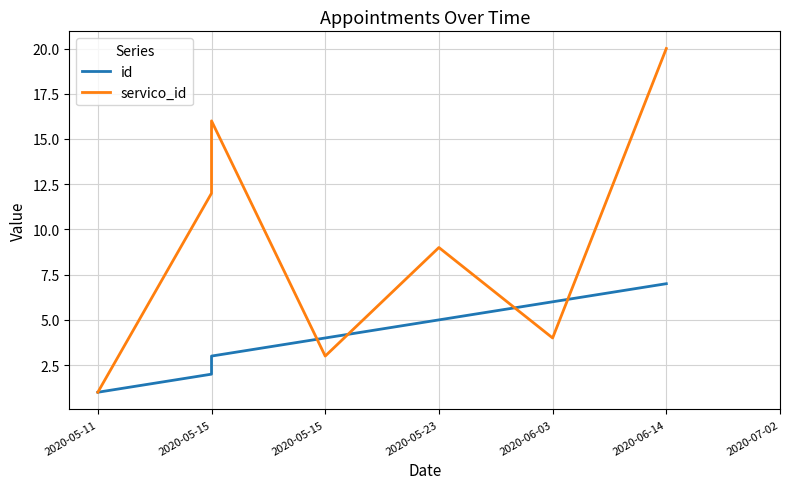

In servico_id, how many points are higher than both neighbors (excluding endpoints)?

2